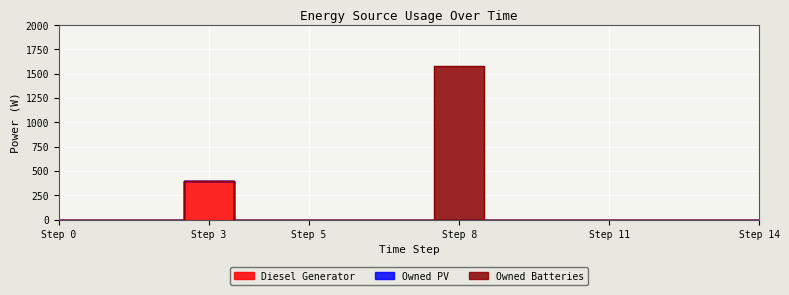

True or false: Owned PV has more than 2 interior local peaks.

False